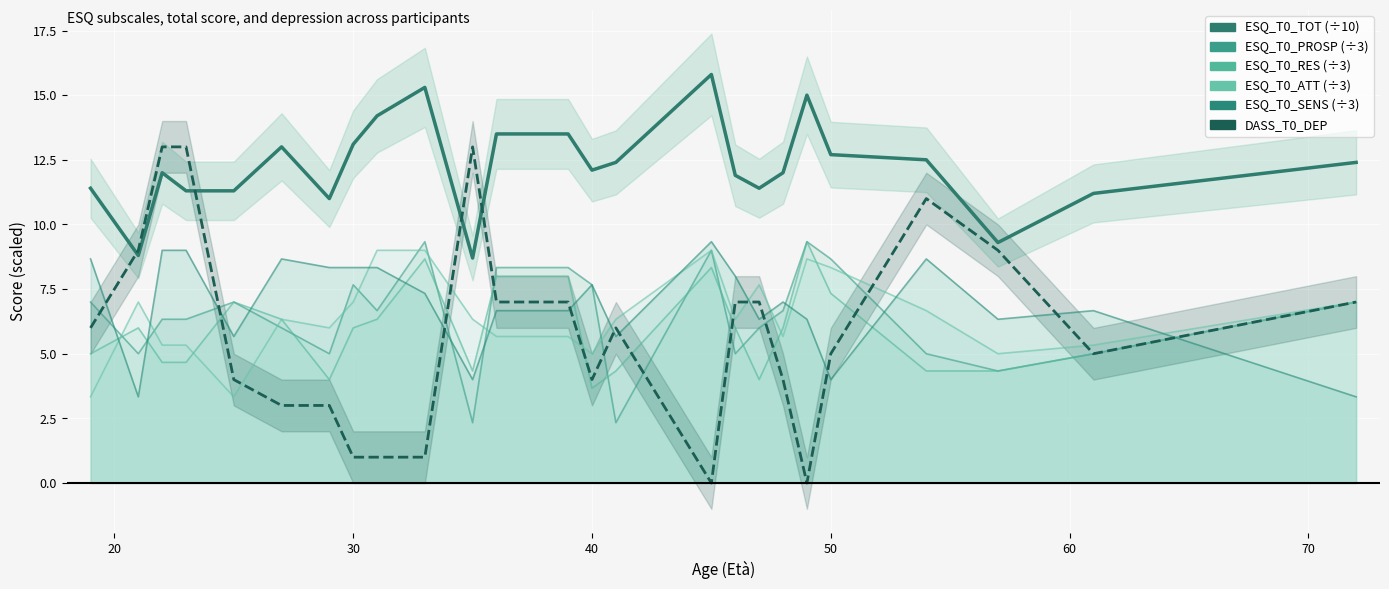

Which series has the widest spread of values?

DASS_T0_DEP